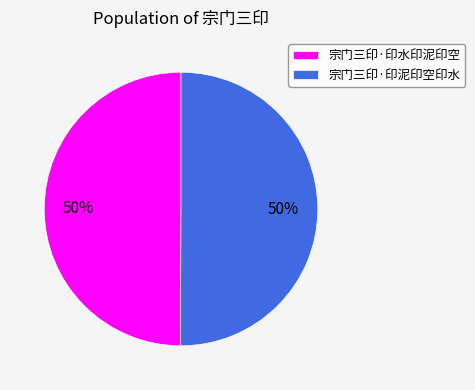

How many slices are in this pie chart?

2